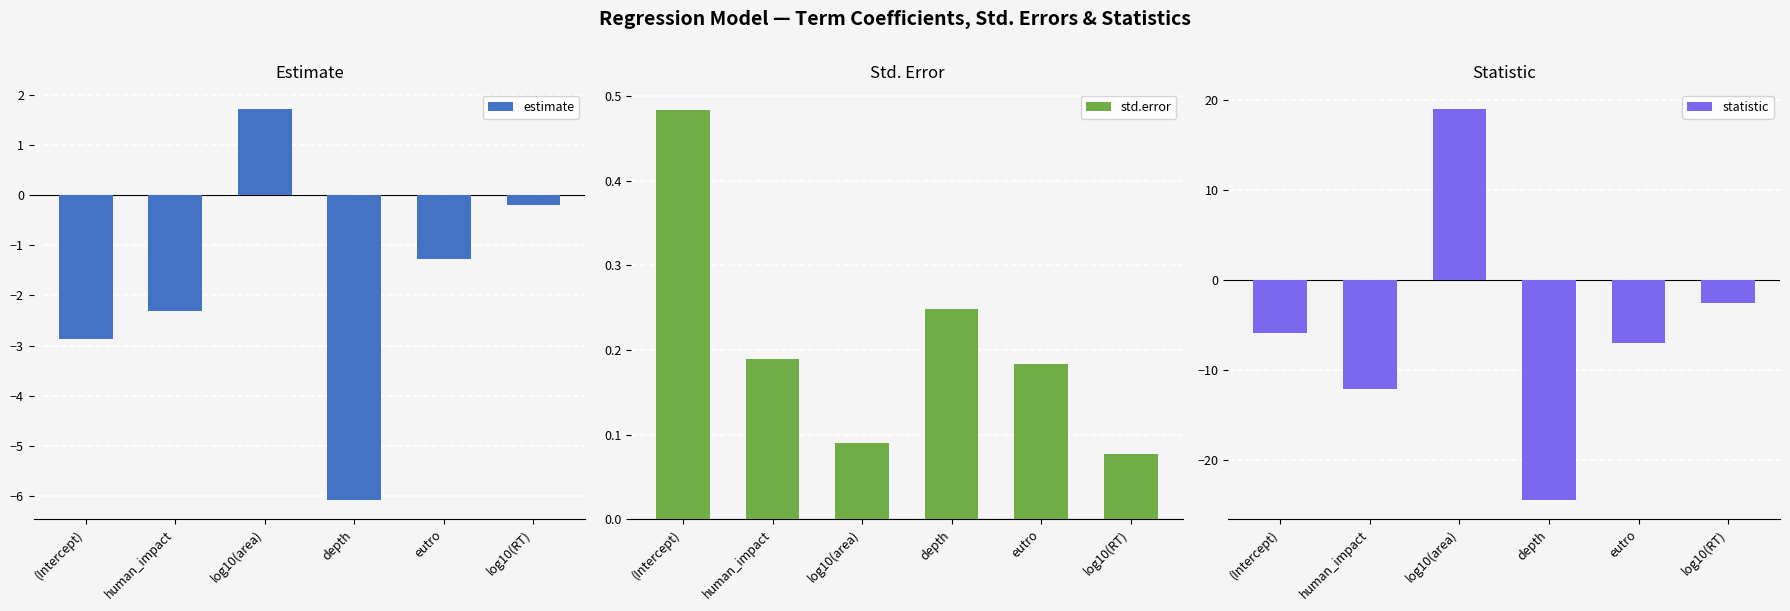

What is the sum of the statistic values at eutro and log10(RT)?

-9.5